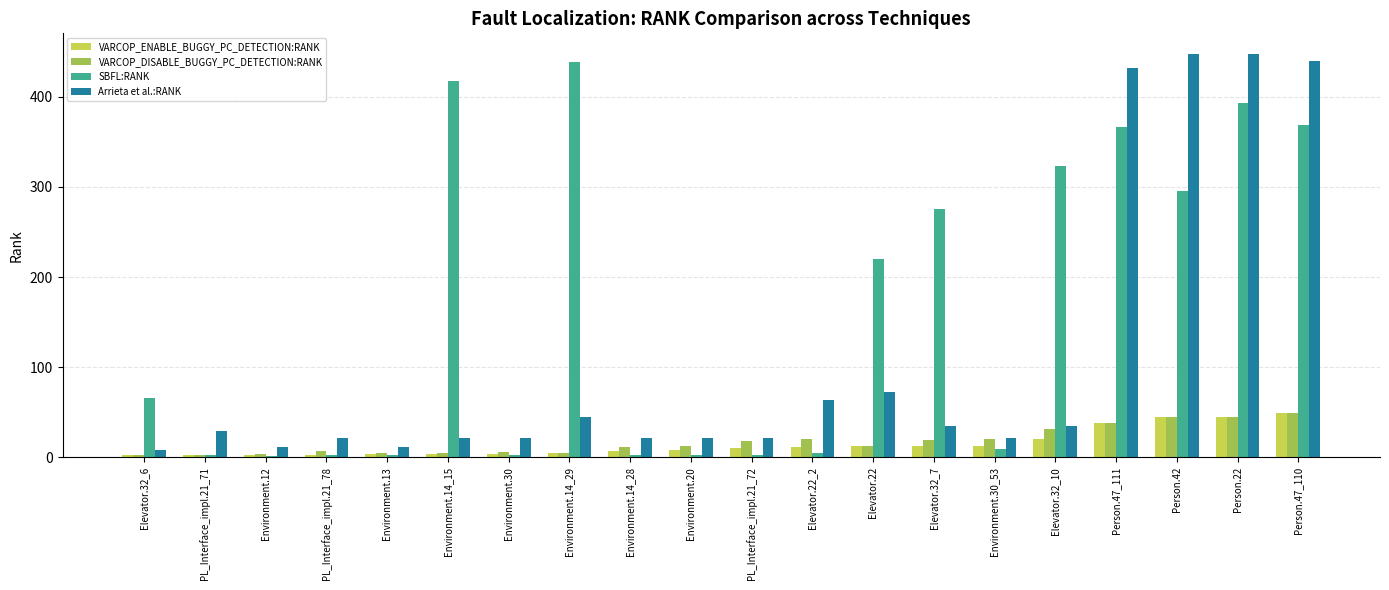

What are all the series names shown in the legend?

VARCOP_ENABLE_BUGGY_PC_DETECTION:RANK, VARCOP_DISABLE_BUGGY_PC_DETECTION:RANK, SBFL:RANK, Arrieta et al.:RANK